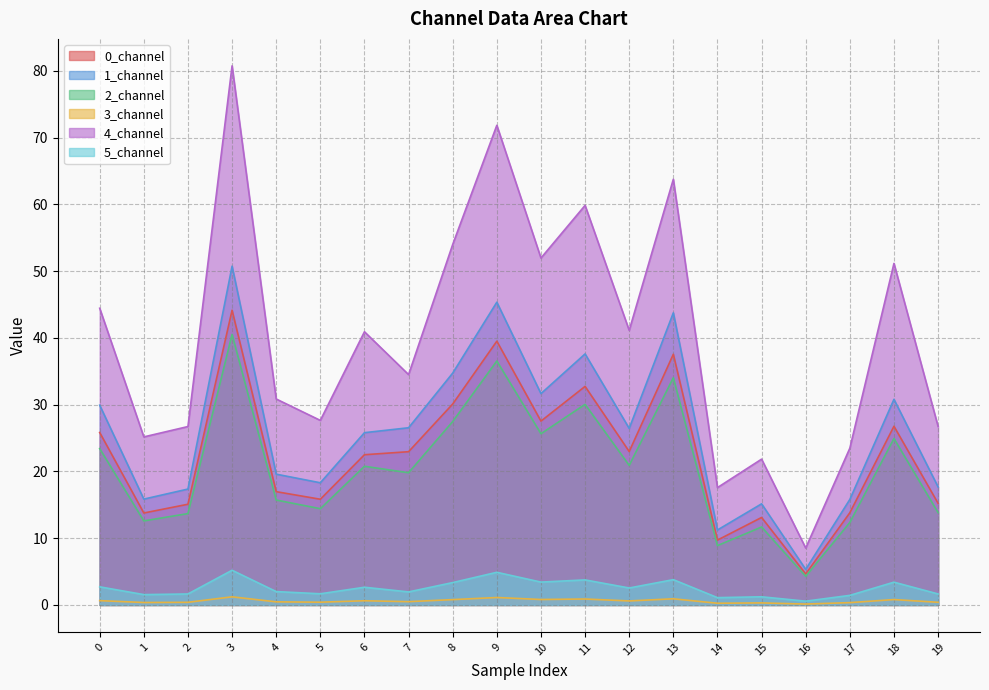

Which series has the largest range (max minus min)?

4_channel